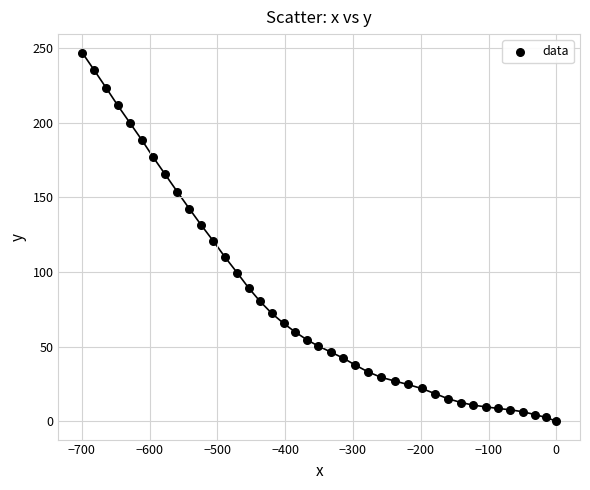

What is the range of Y values (max minus min)?

247.1